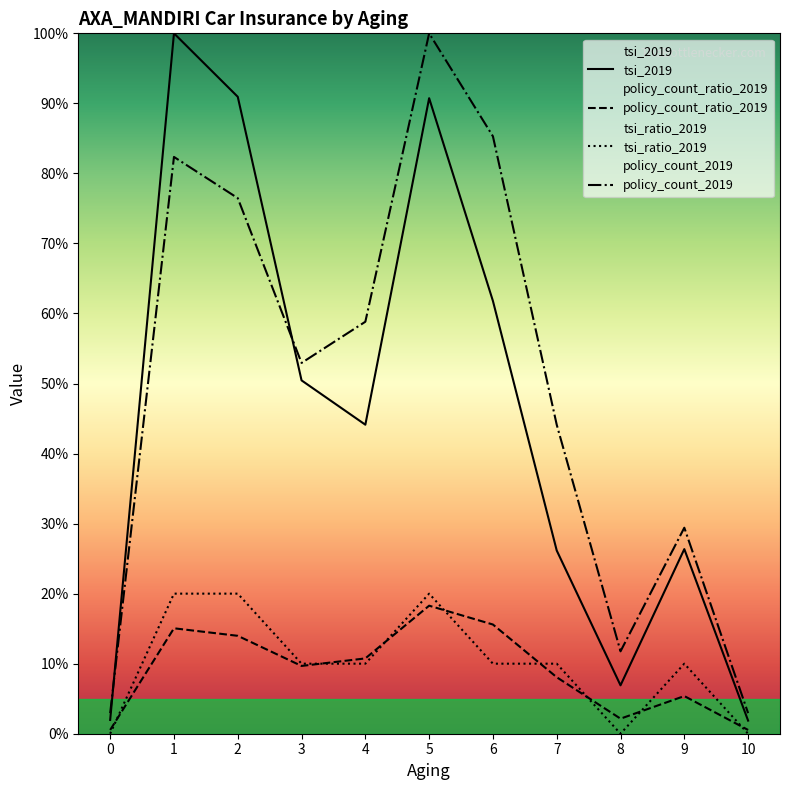

The tsi_2019 series shows 0.1 at 8. True or false?

True